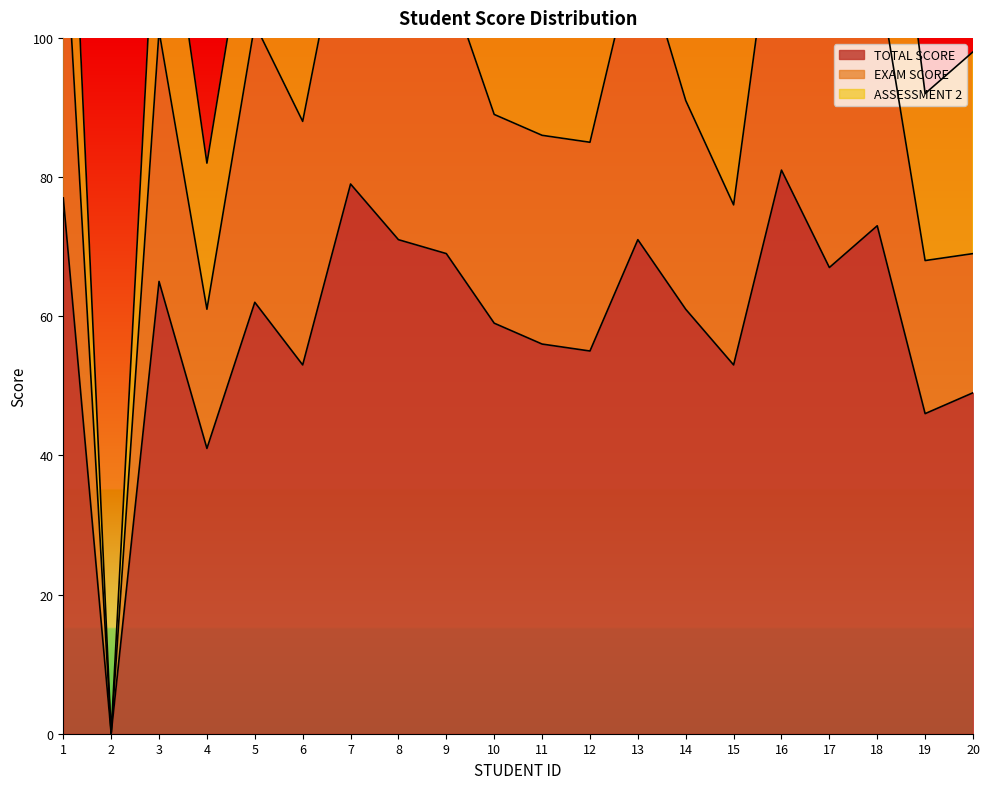

At how many categories does at least one series exceed 27?

19